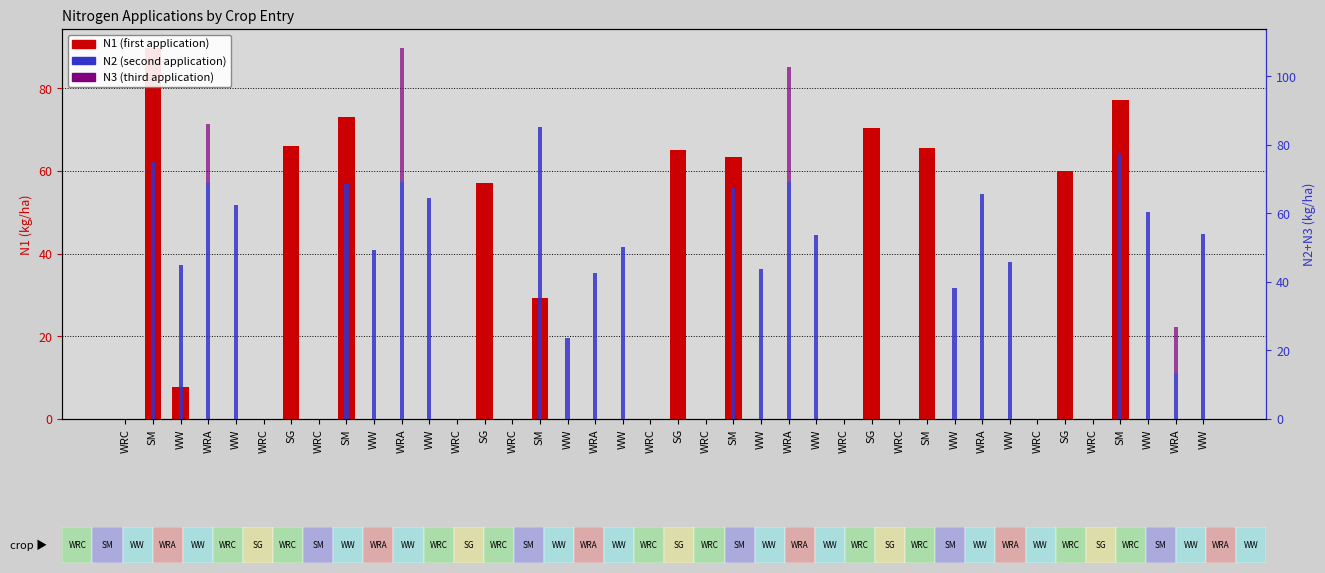

Reading left to right, what are all the values shown in this chart?

N1: WRC=0.0	SM=89.9	WW=7.7	WRA=0.0	WW=0.0	WRC=0.0	SG=66.1	WRC=0.0	SM=73.2	WW=0.0	WRA=0.0	WW=0.0	WRC=0.0	SG=57.1	WRC=0.0	SM=29.2	WW=0.0	WRA=0.0	WW=0.0	WRC=0.0	SG=65.2	WRC=0.0	SM=63.5	WW=0.0	WRA=0.0	WW=0.0	WRC=0.0	SG=70.4	WRC=0.0	SM=65.5	WW=0.0	WRA=0.0	WW=0.0	WRC=0.0	SG=60.0	WRC=0.0	SM=77.3	WW=0.0	WRA=0.0	WW=0.0
N2: WRC=0.0	SM=74.9	WW=44.9	WRA=69.0	WW=62.4	WRC=0.0	SG=0.0	WRC=0.0	SM=68.5	WW=49.3	WRA=69.2	WW=64.4	WRC=0.0	SG=0.0	WRC=0.0	SM=85.3	WW=23.6	WRA=42.7	WW=50.3	WRC=0.0	SG=0.0	WRC=0.0	SM=67.5	WW=43.9	WRA=69.2	WW=53.7	WRC=0.0	SG=0.0	WRC=0.0	SM=0.0	WW=38.3	WRA=65.8	WW=45.9	WRC=0.0	SG=0.0	WRC=0.0	SM=77.6	WW=60.3	WRA=13.4	WW=54.1
N3: WRC=0.0	SM=0.0	WW=0.0	WRA=17.2	WW=0.0	WRC=0.0	SG=0.0	WRC=0.0	SM=0.0	WW=0.0	WRA=39.2	WW=0.0	WRC=0.0	SG=0.0	WRC=0.0	SM=0.0	WW=0.0	WRA=0.0	WW=0.0	WRC=0.0	SG=0.0	WRC=0.0	SM=0.0	WW=0.0	WRA=33.4	WW=0.0	WRC=0.0	SG=0.0	WRC=0.0	SM=0.0	WW=0.0	WRA=0.0	WW=0.0	WRC=0.0	SG=0.0	WRC=0.0	SM=0.0	WW=0.0	WRA=13.4	WW=0.0